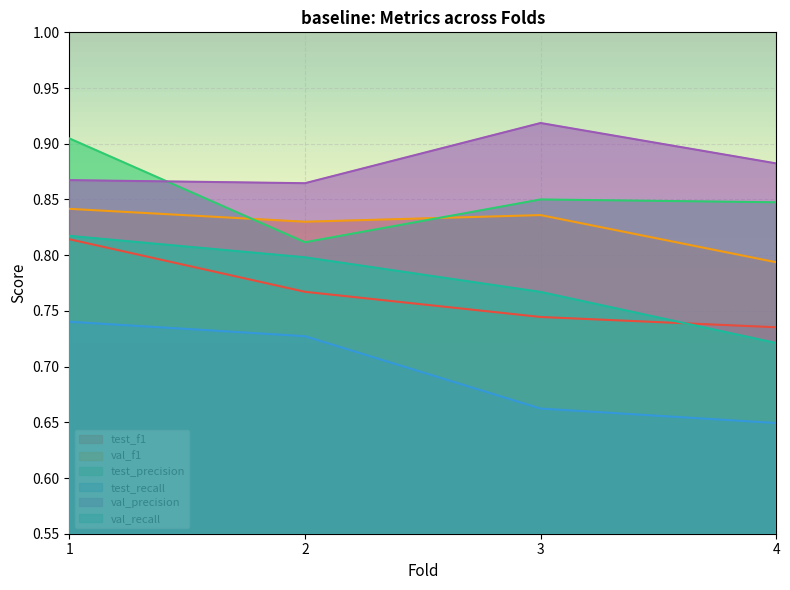

What is the sum of the test_f1 values at 2 and 4?

1.5